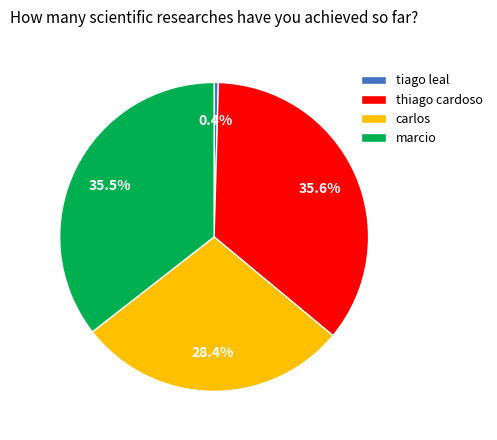

To the nearest percent, what is the difference between the largest and smallest slice percentages?

35%